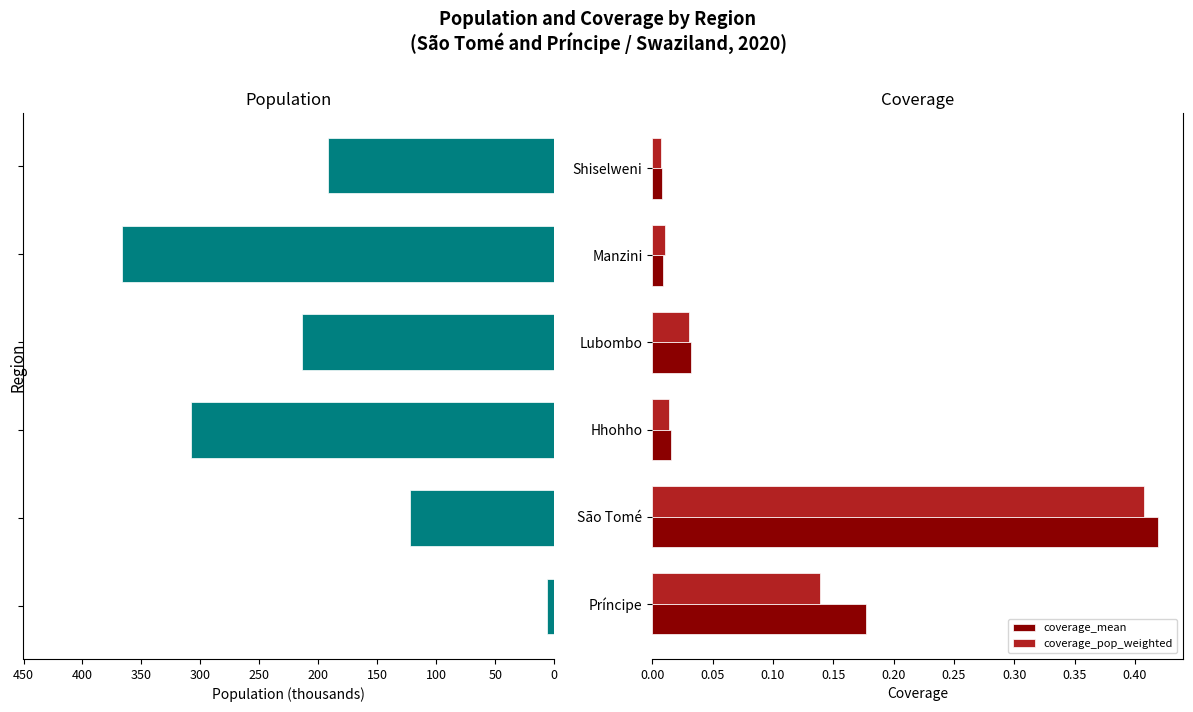

How many data points in population (thousands) are less than -191?

4